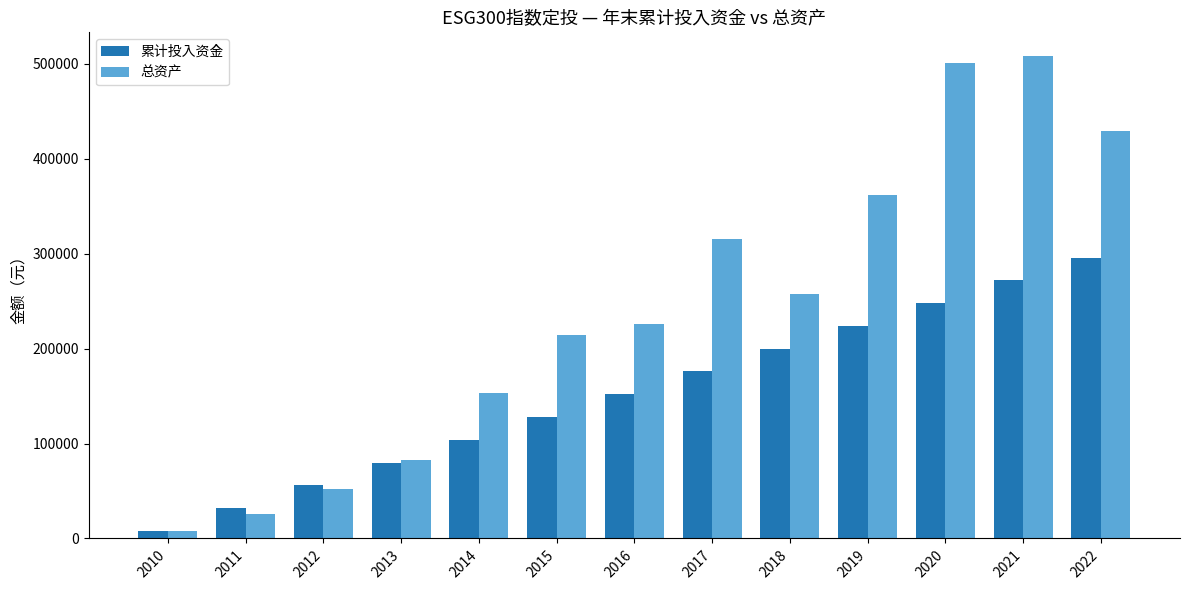

At how many categories does at least one series exceed 494351?

2